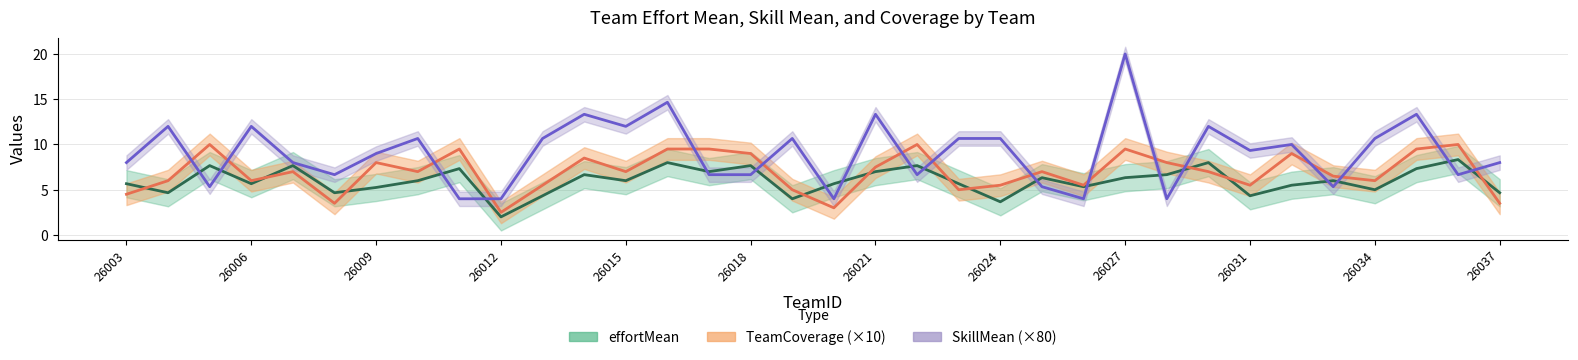

At how many categories does at least one series exceed 16?

1